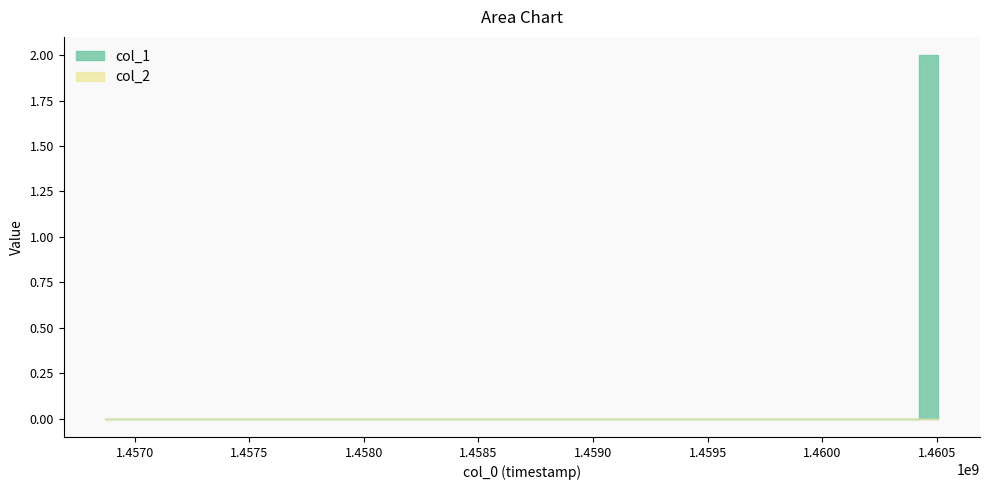

Between 1460421003 and 1460507403, which is larger?

1460421003